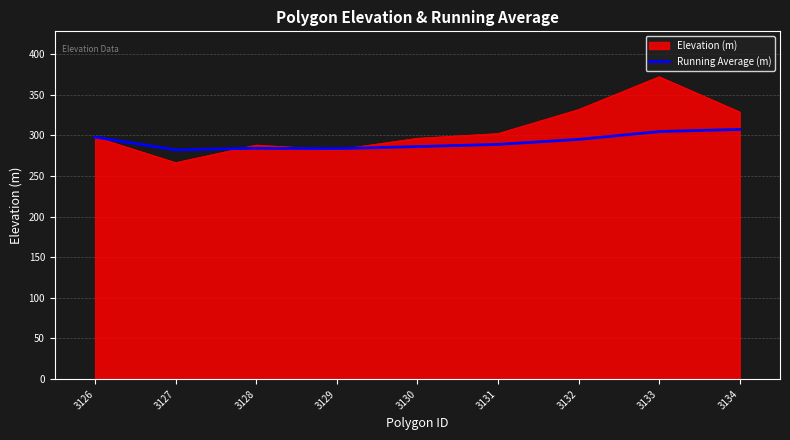

Is it true that Running Average (m) equals 284.3 at 3128?

True